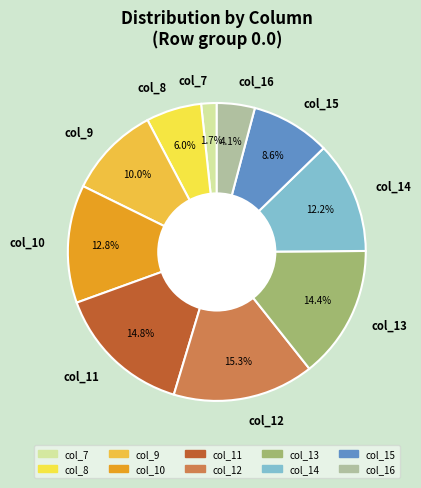

Count the number of slices in the pie.

10